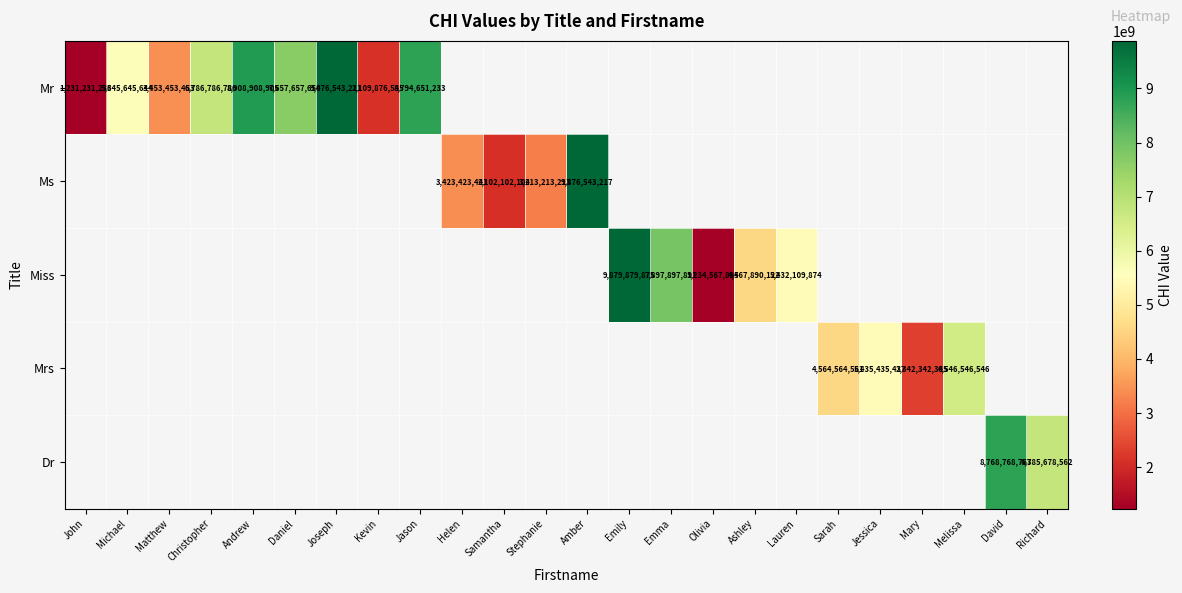

True or false: Mrs has a value of 4564564561 at Sarah.

True